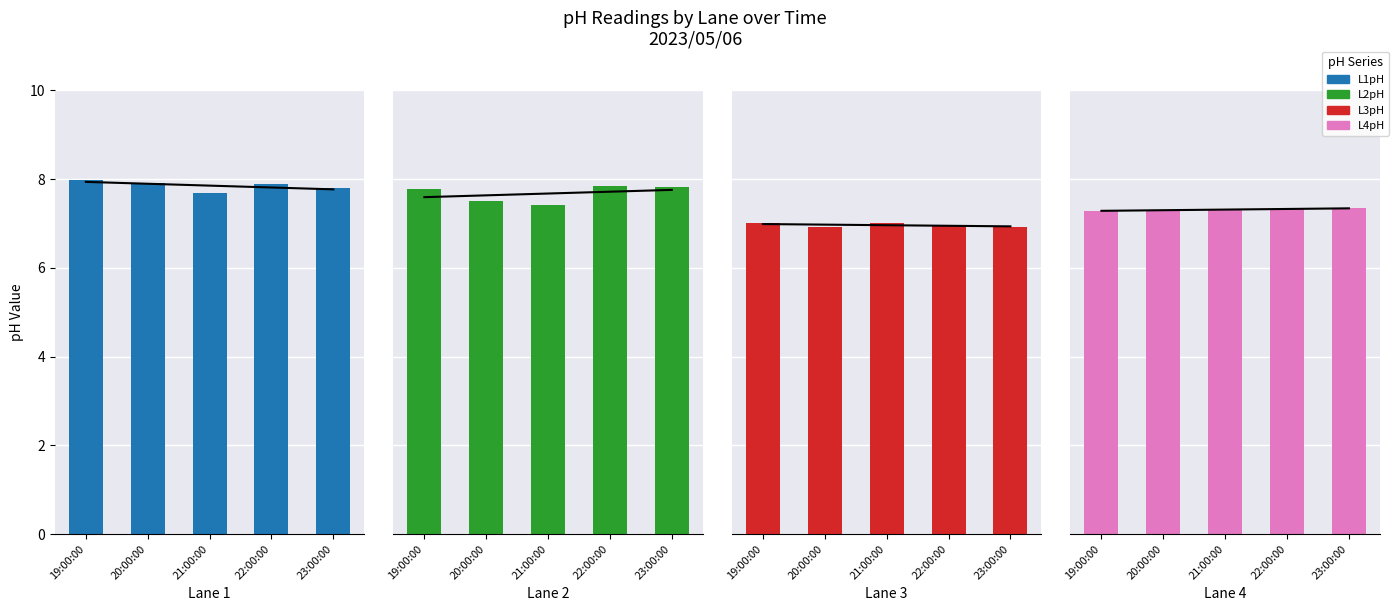

What position from the left is 21:00:00?

3